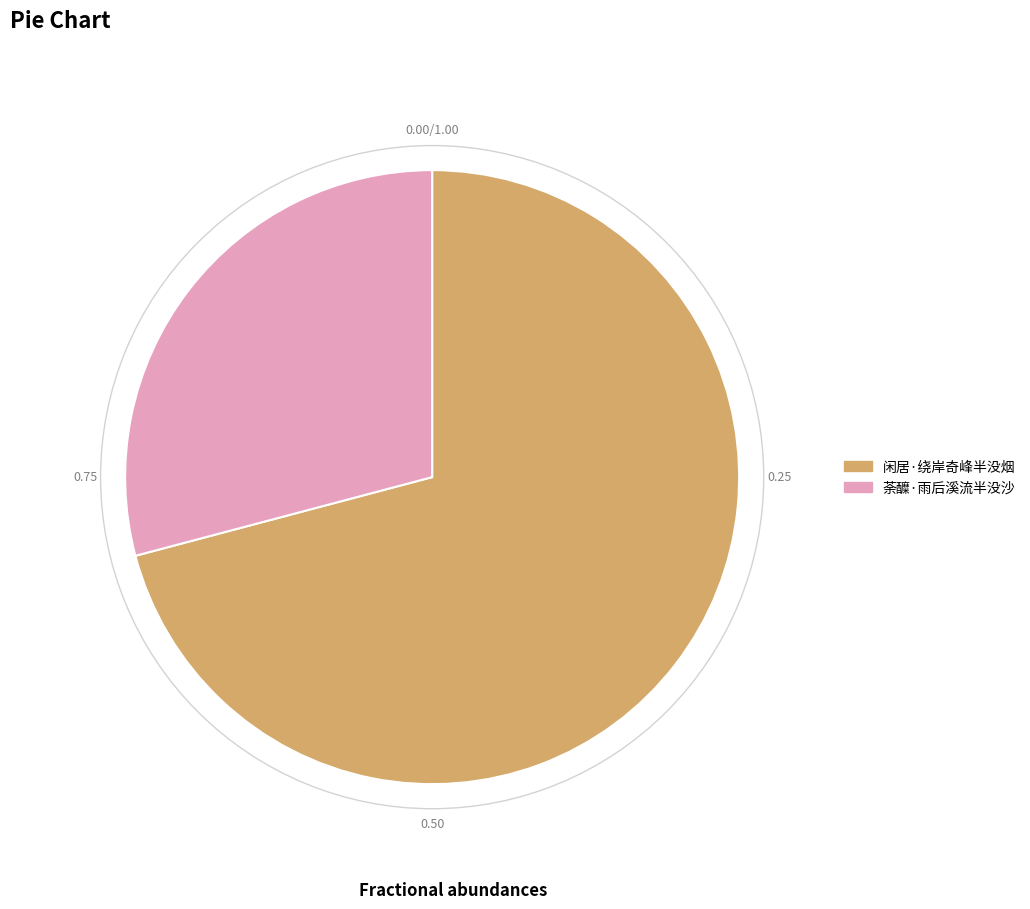

Which slice is the smallest?

荼醾·雨后溪流半没沙